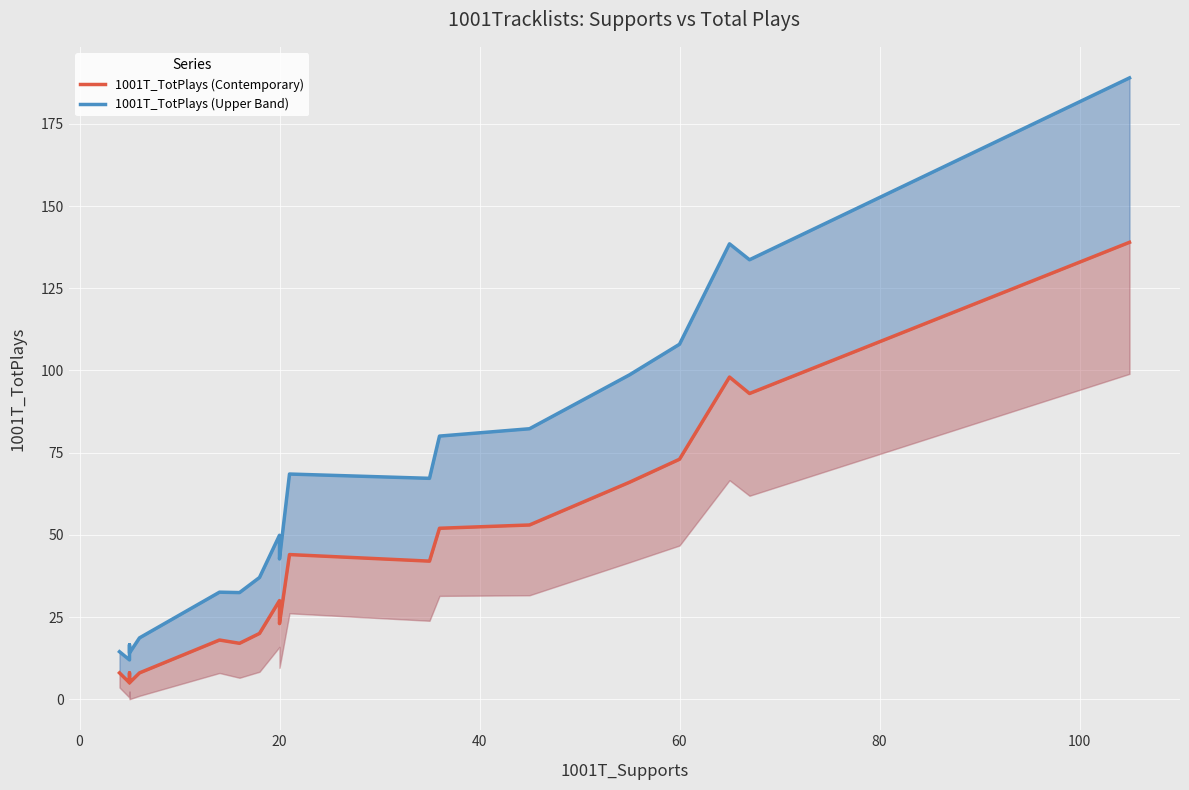

What is the difference between the highest and lowest values at 13?

28.0